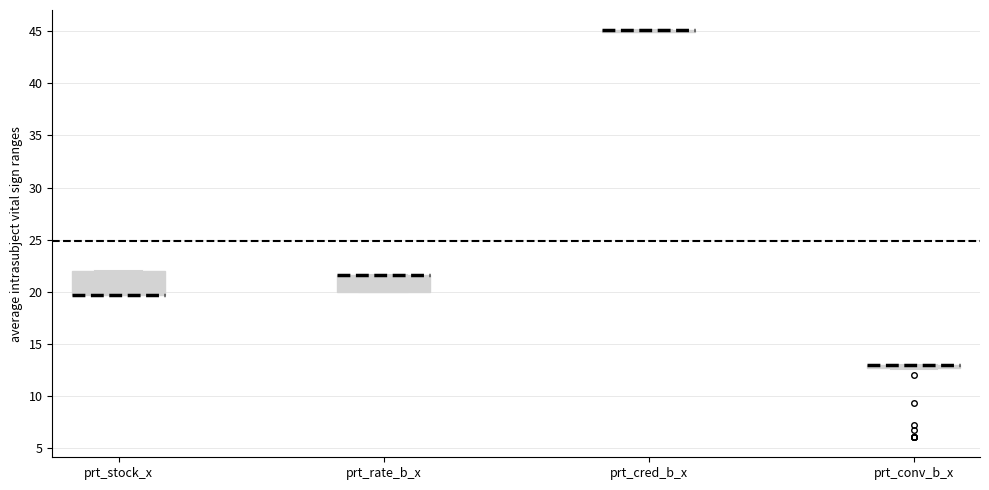

Comparing the boxes themselves (not the whiskers), which one is the tallest?

prt_stock_x